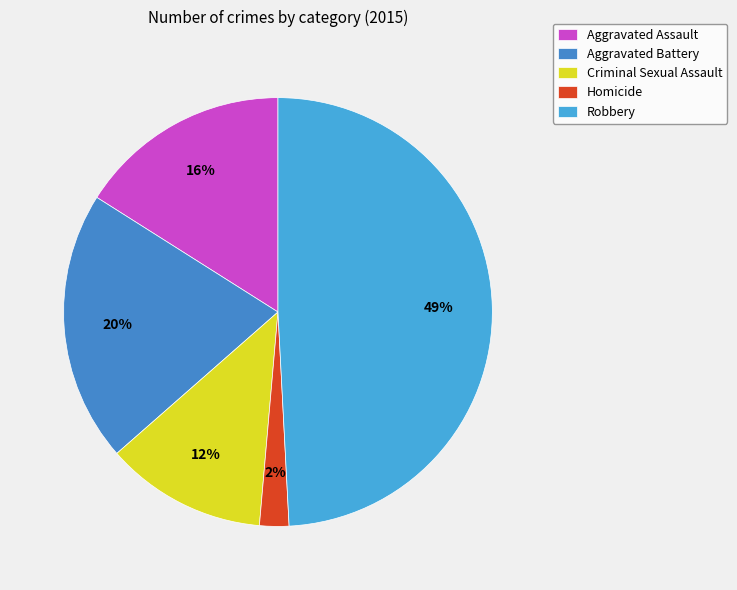

To the nearest percent, what is the difference between the largest and smallest slice percentages?

47%